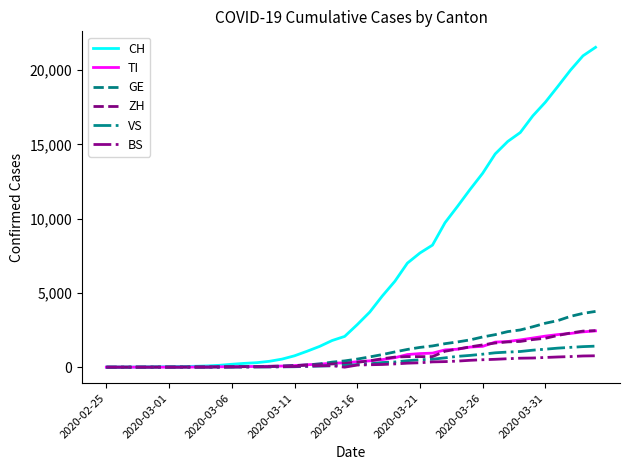

What are all the series names shown in the legend?

CH, TI, GE, ZH, VS, BS